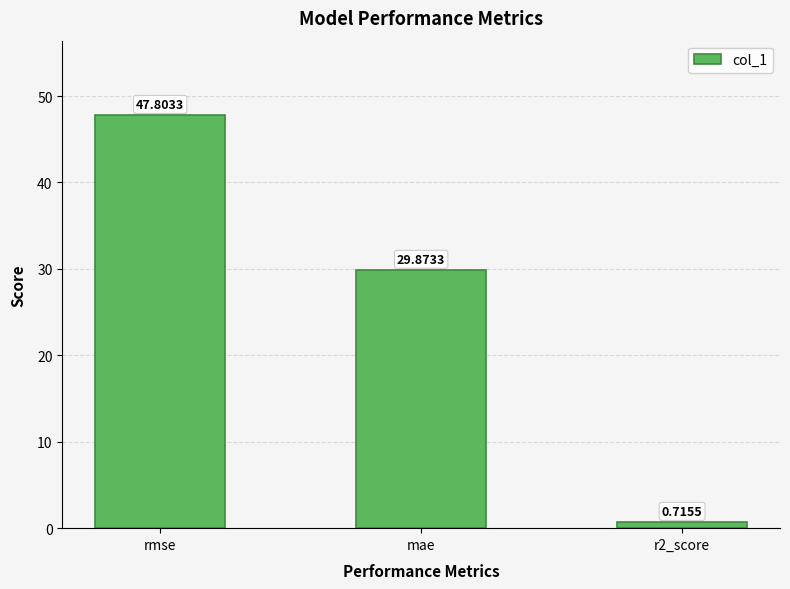

What is the difference between the values at r2_score and mae?

29.2